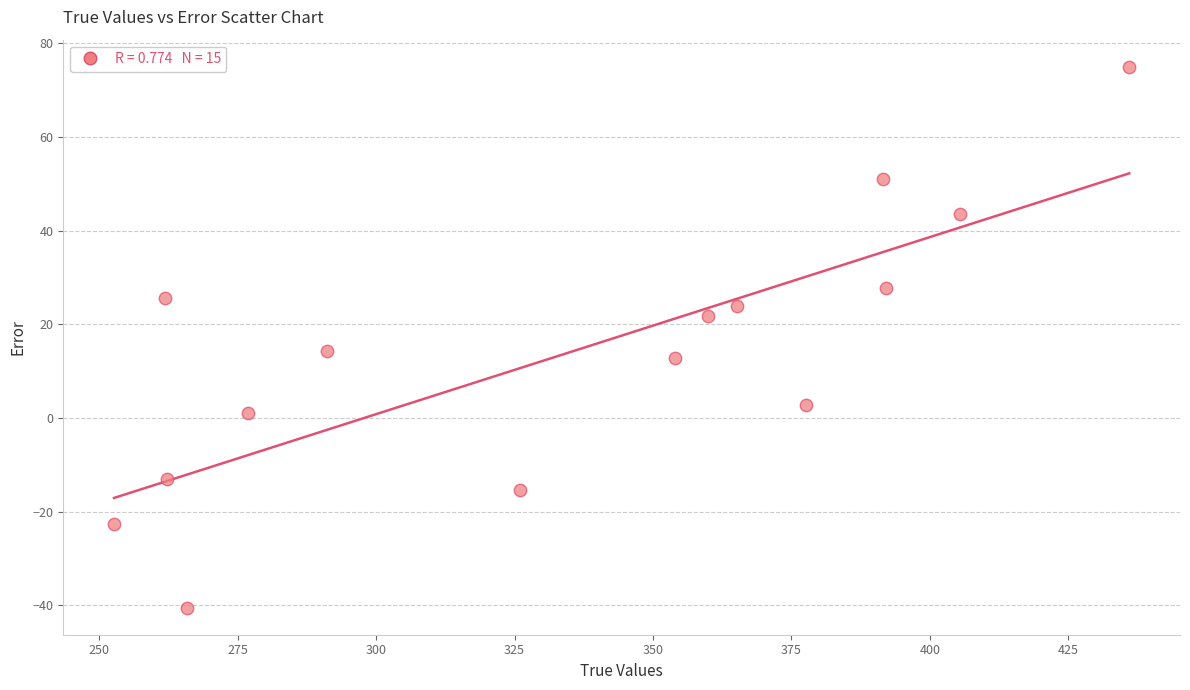

What is the range of X values (max minus min)?

183.3